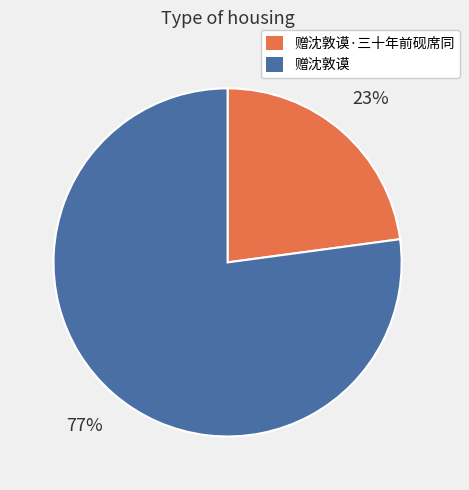

Which category has the biggest portion of the pie?

赠沈敦谟